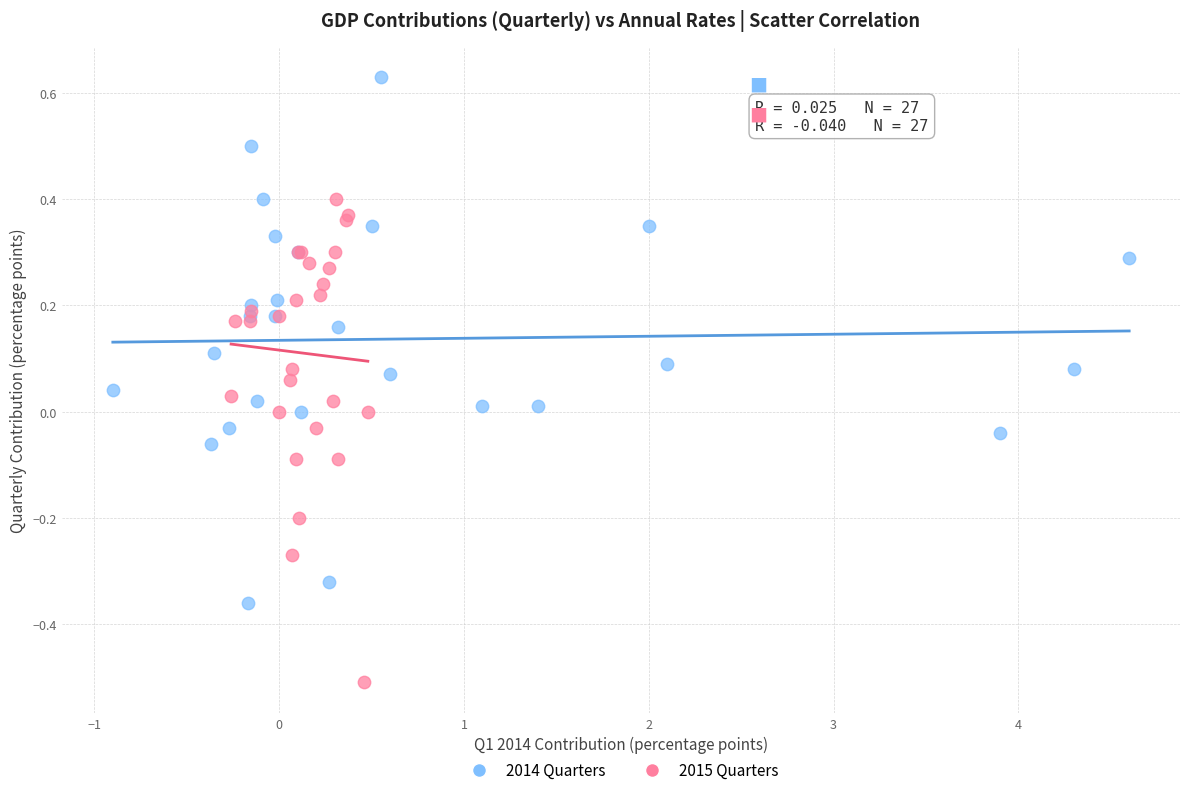

Which series reaches the minimum Y coordinate?

2015 Quarters